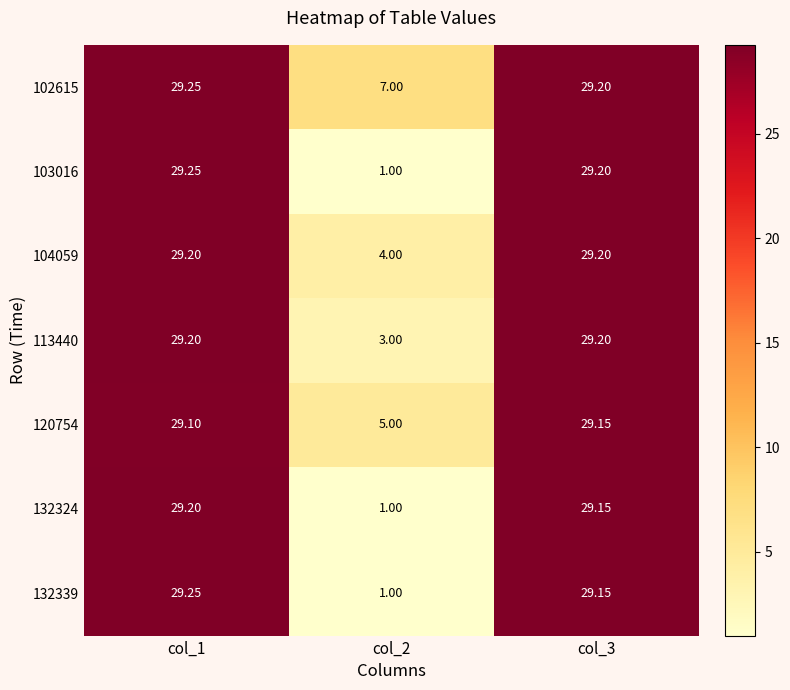

Which series has the largest total across all categories?

102615